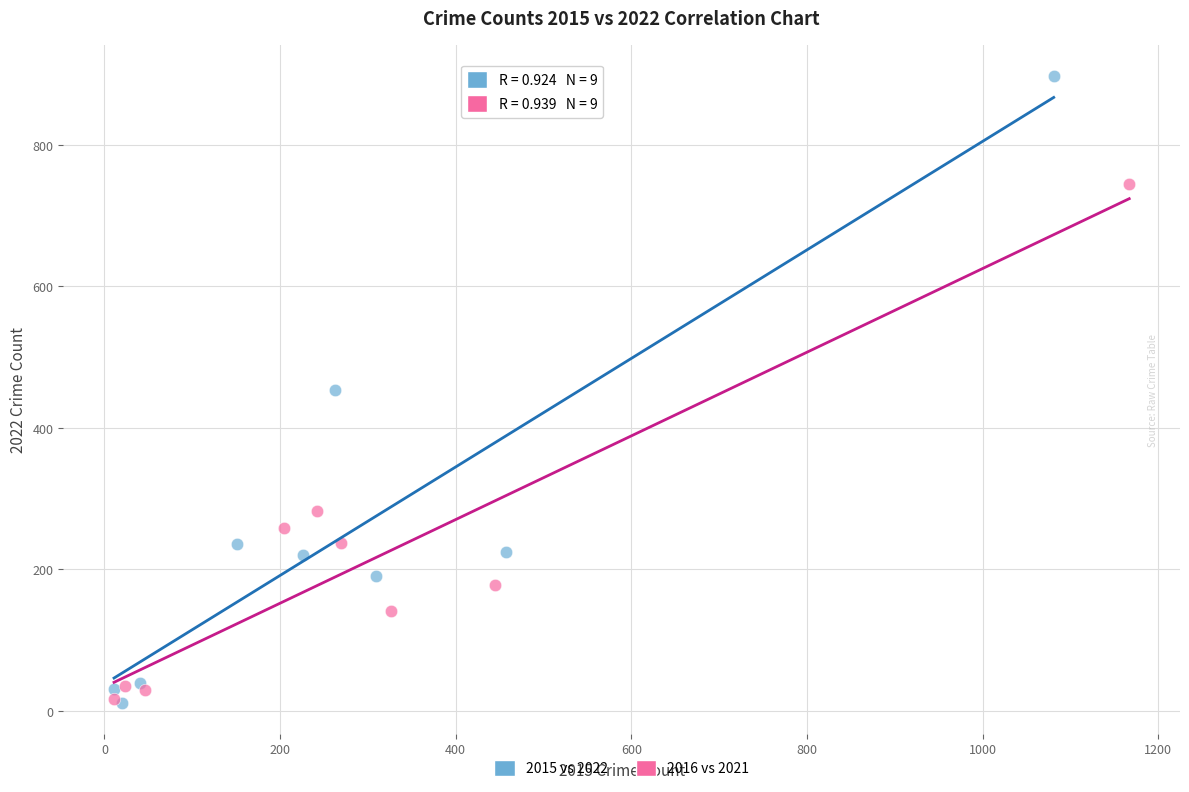

Which series has the largest Y range (max minus min)?

2015 vs 2022